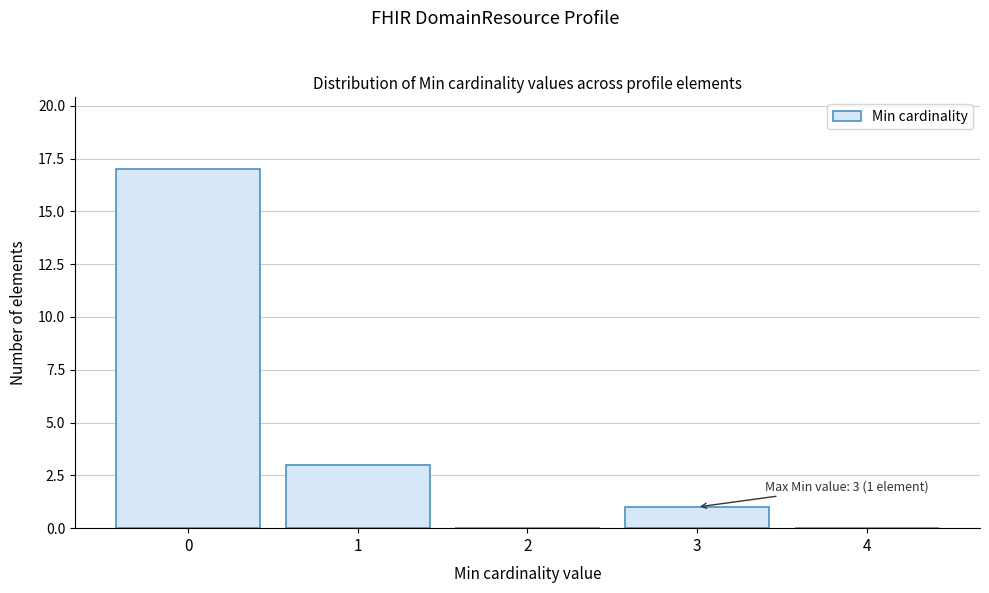

Which range on the x-axis has the tallest bar?

-0.5 to 0.5